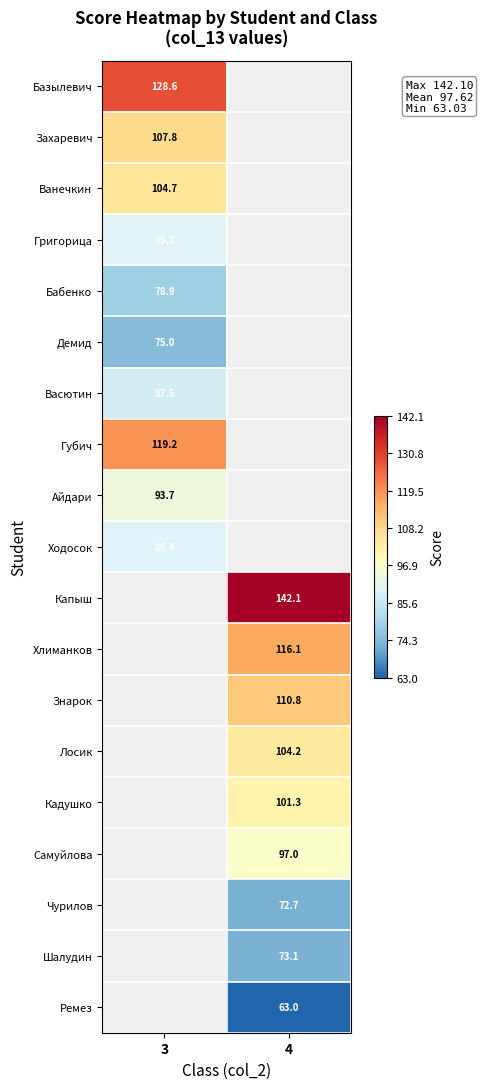

At how many categories does at least one series exceed 82?

2